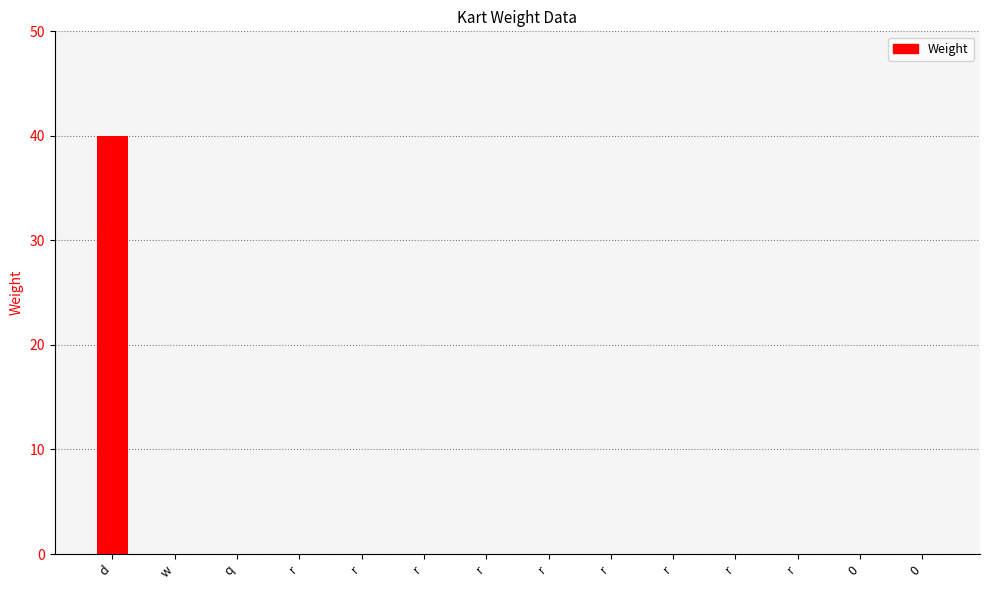

How many categories are shown in the chart?

14